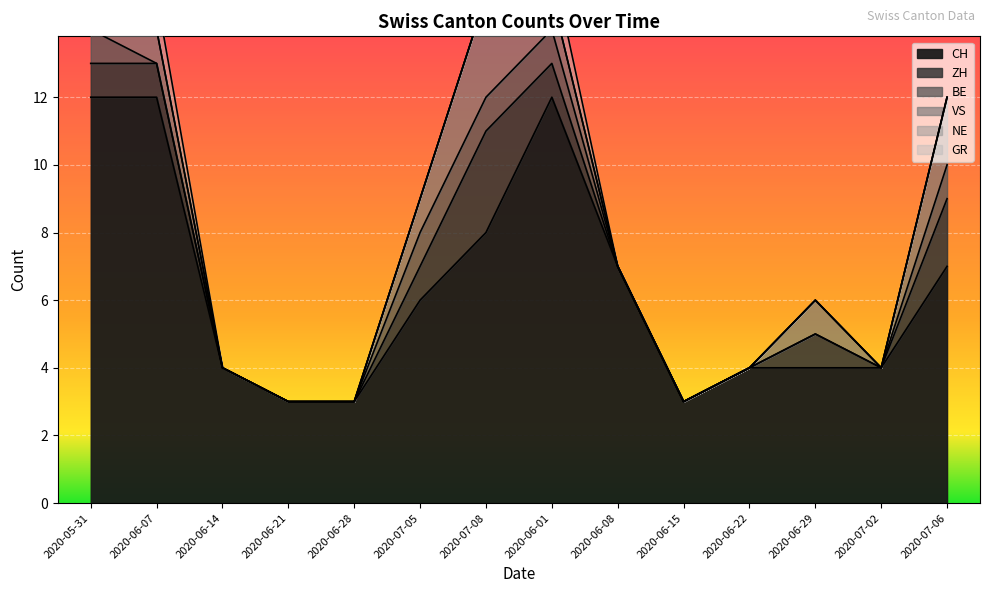

Which series has the widest spread of values?

CH